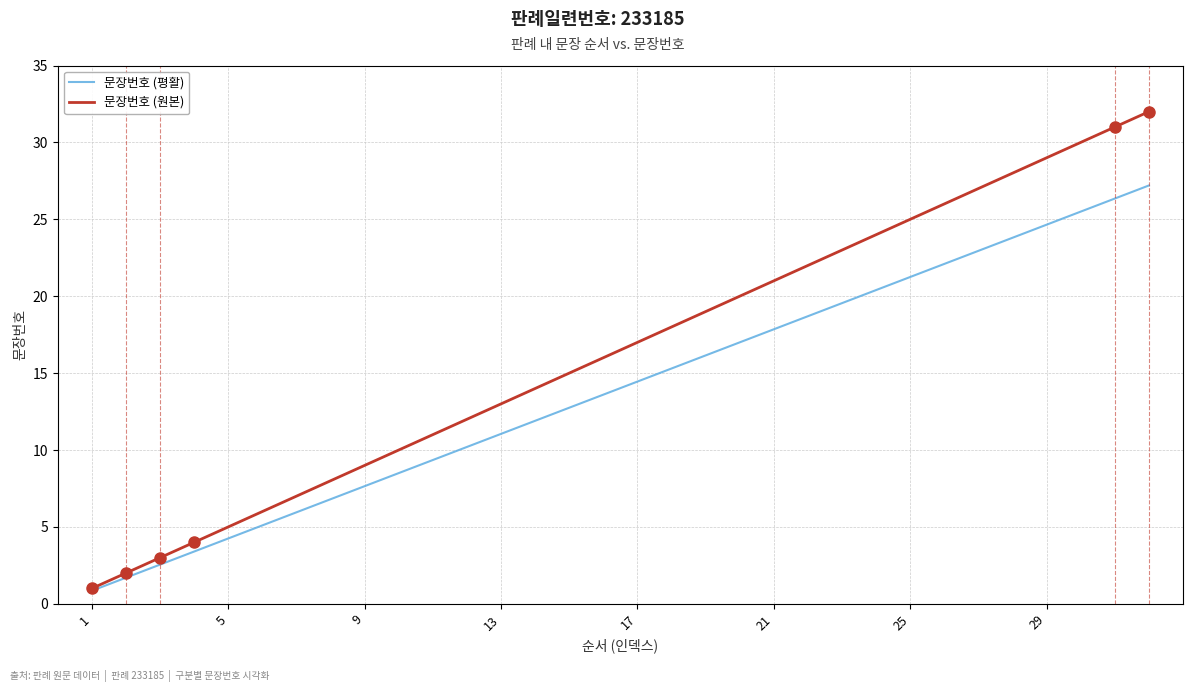

What is the maximum value for 문장번호 (평활)?

27.2